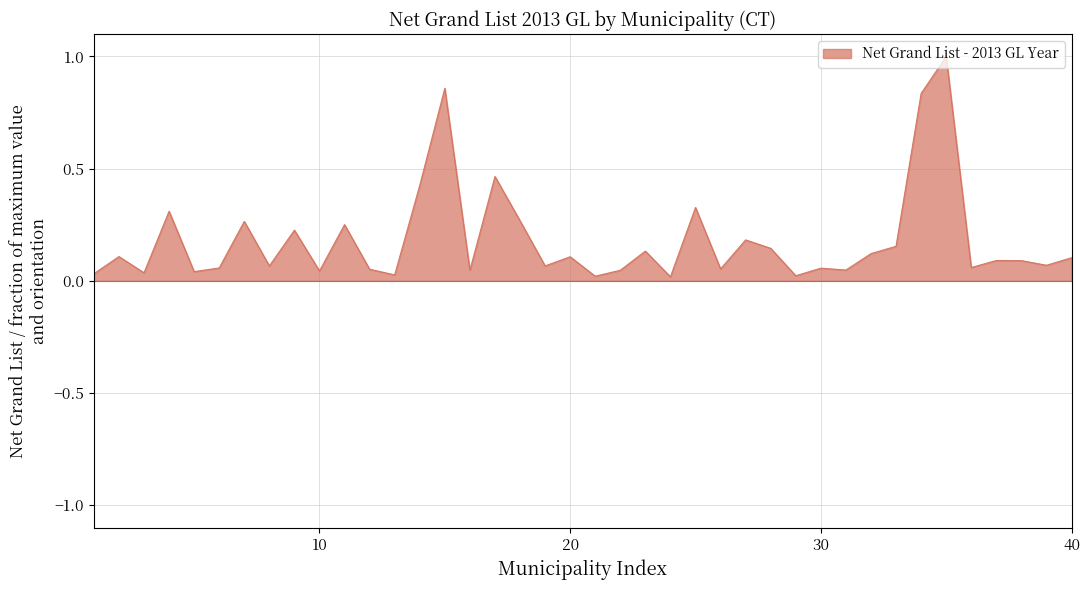

What is the greatest value displayed?

1.0